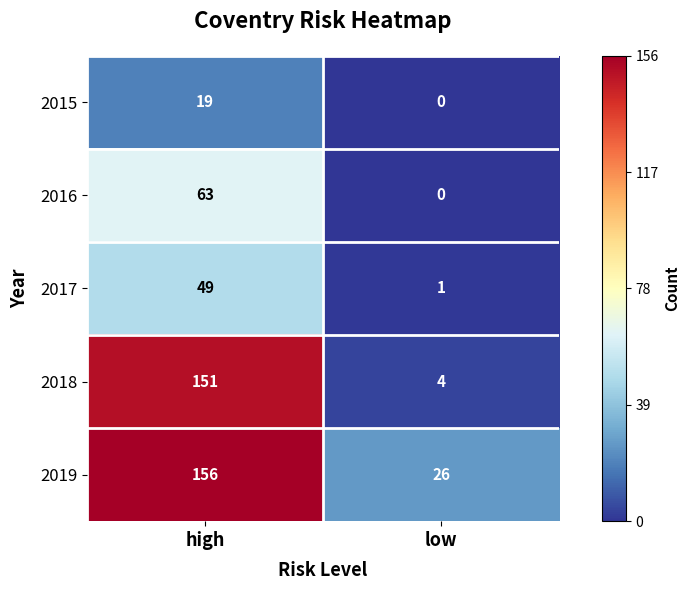

Is it true that 2015 equals -9 at low?

False